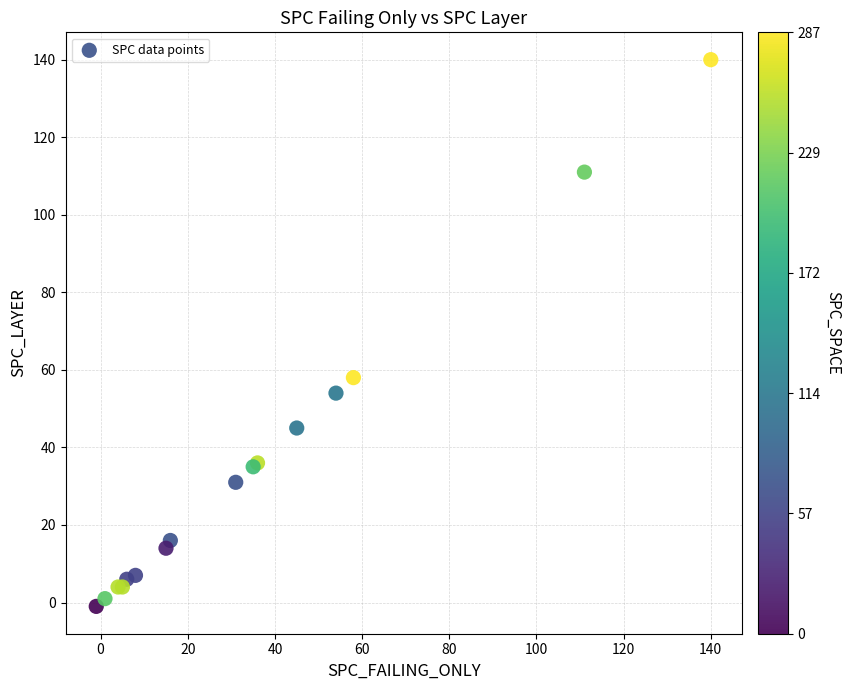

What Y value in the scatter plot is closest to 69?

58